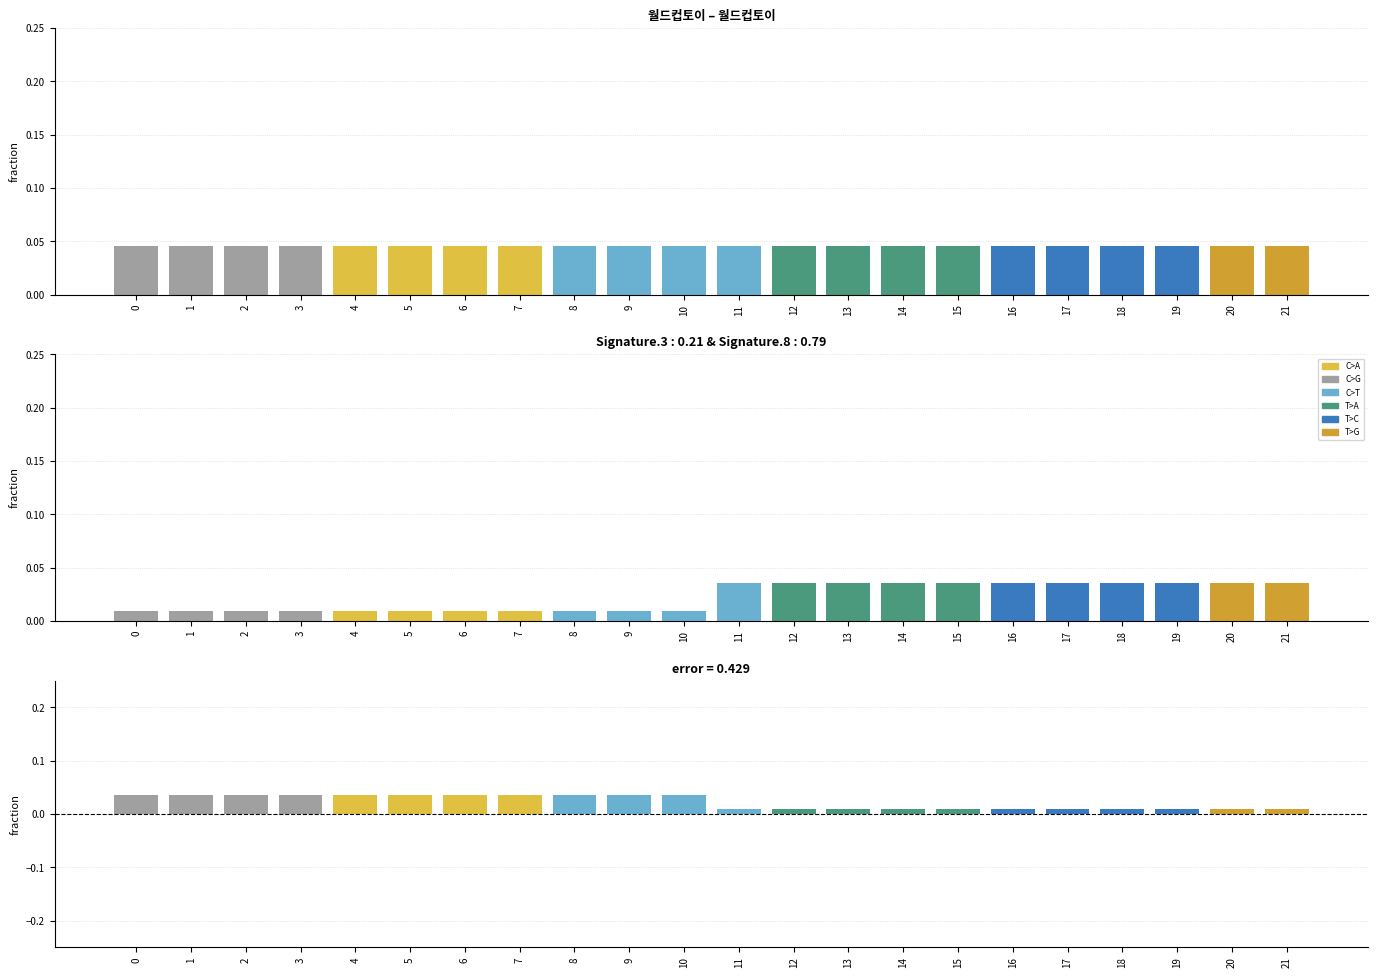

The Signature mix series shows 0.0 at 8. True or false?

True